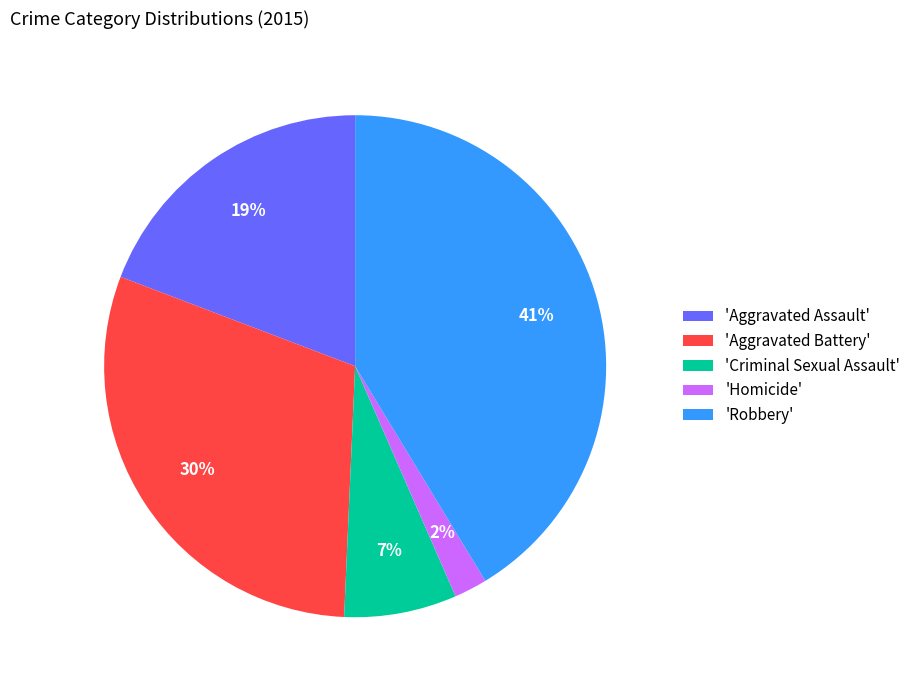

Does 'Aggravated Assault' represent more than half of the total?

No